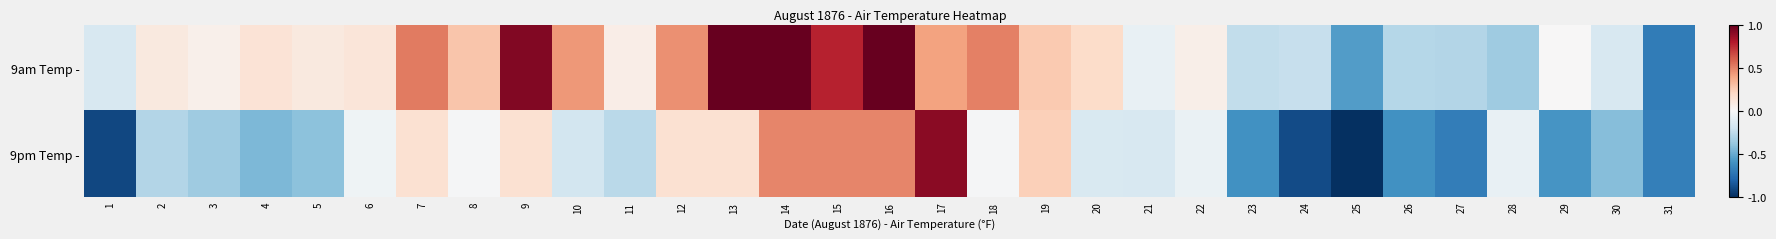

What is the difference between the highest and lowest values at 23?

0.4